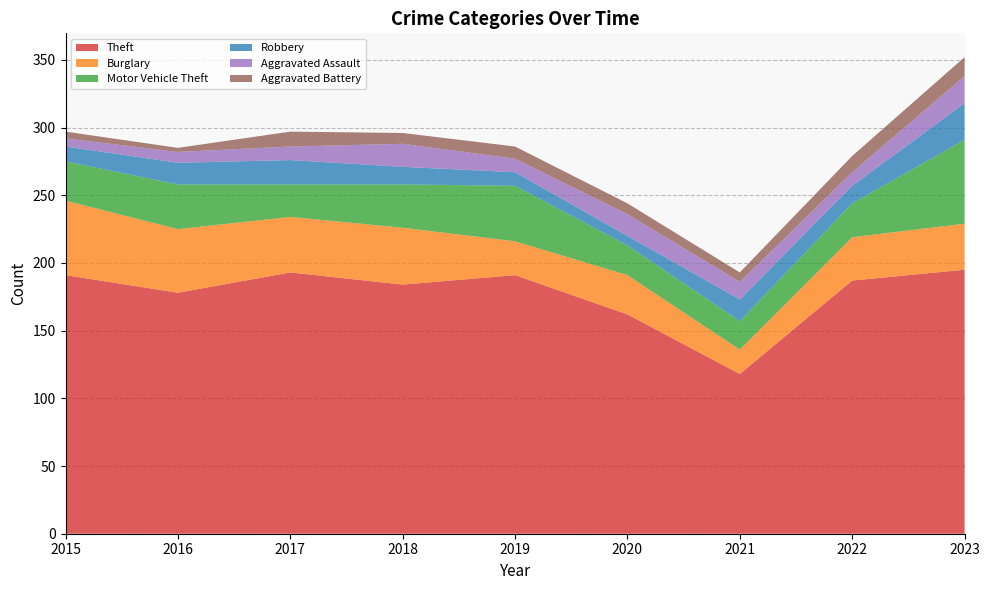

Reading left to right, list all the values displayed in this chart.

Theft: 2015=191	2016=178	2017=193	2018=184	2019=191	2020=162	2021=118	2022=187	2023=195
Burglary: 2015=55	2016=47	2017=41	2018=42	2019=25	2020=29	2021=18	2022=32	2023=34
Motor Vehicle Theft: 2015=29	2016=33	2017=24	2018=32	2019=41	2020=22	2021=21	2022=25	2023=62
Robbery: 2015=11	2016=16	2017=18	2018=13	2019=10	2020=7	2021=16	2022=13	2023=27
Aggravated Assault: 2015=6	2016=8	2017=10	2018=17	2019=10	2020=16	2021=13	2022=10	2023=20
Aggravated Battery: 2015=5	2016=3	2017=11	2018=8	2019=9	2020=8	2021=7	2022=12	2023=14